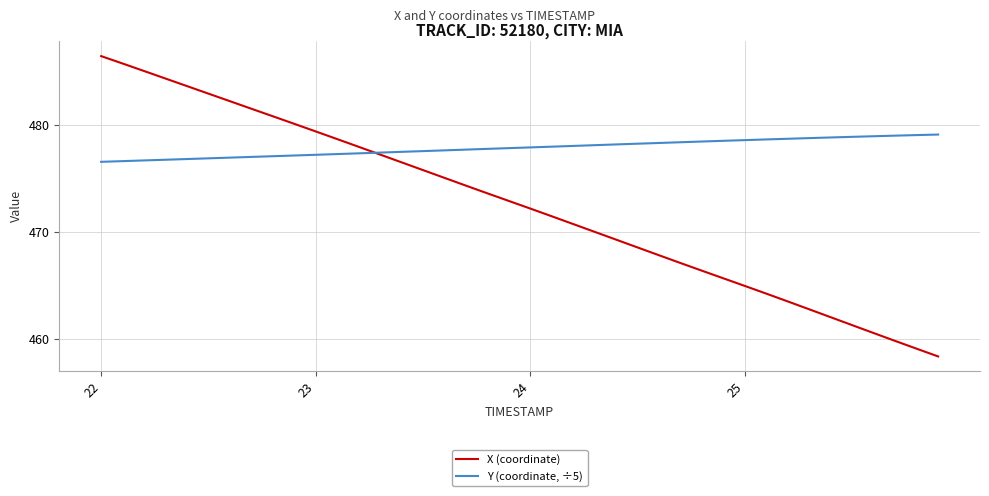

How many times do Y (coordinate, ÷5) and X (coordinate) cross each other?

1